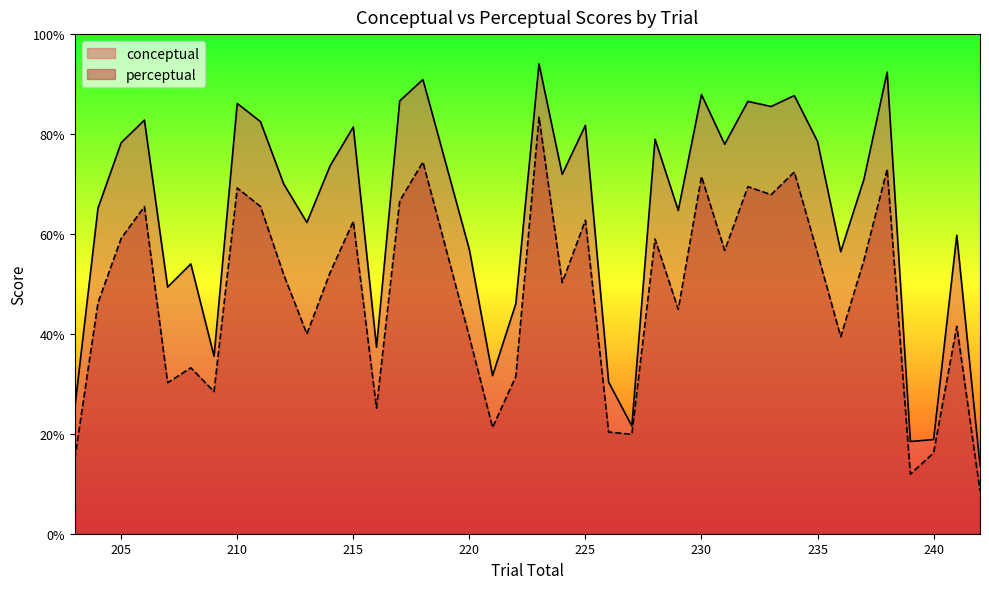

Which series has the largest total across all categories?

conceptual